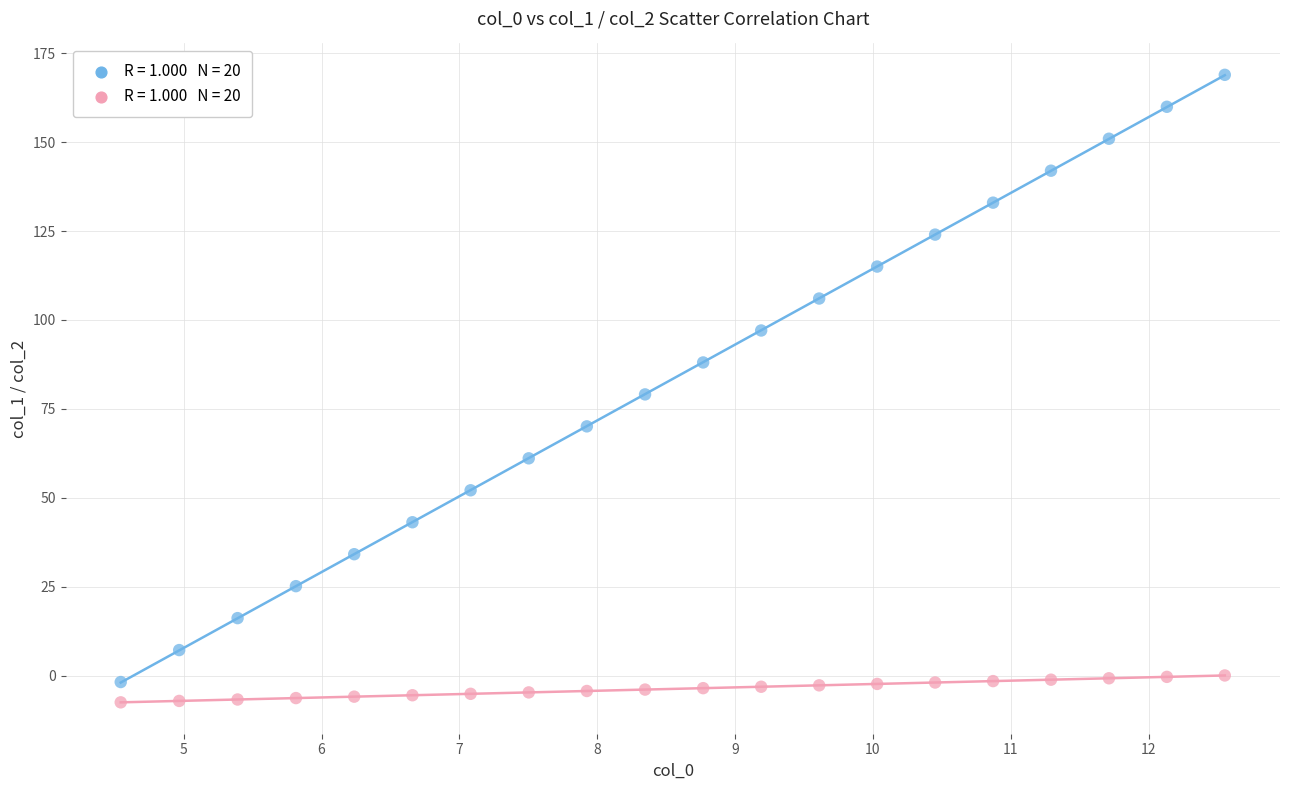

Across all data points, what is the range of X values (max minus min)?

8.0